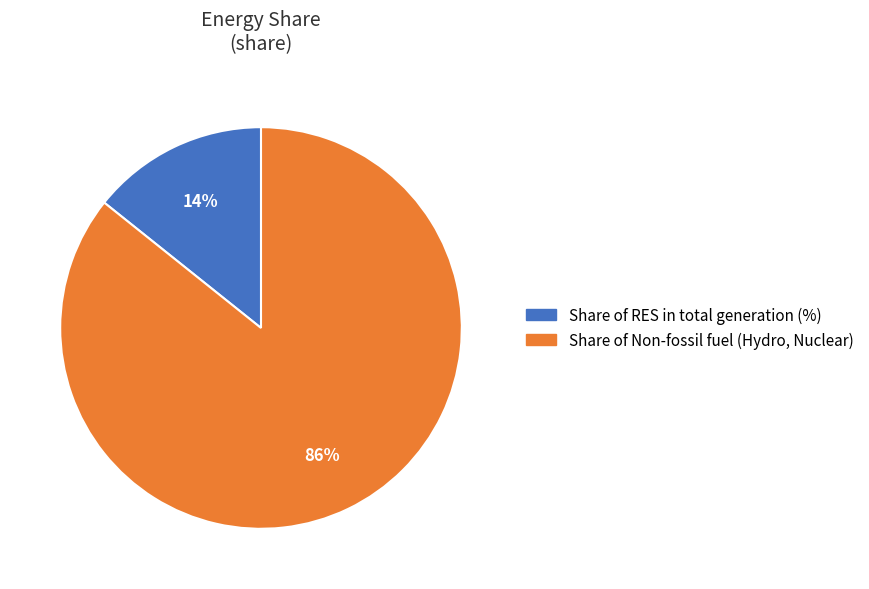

Is Share of RES in total generation (%) the majority of the pie?

No